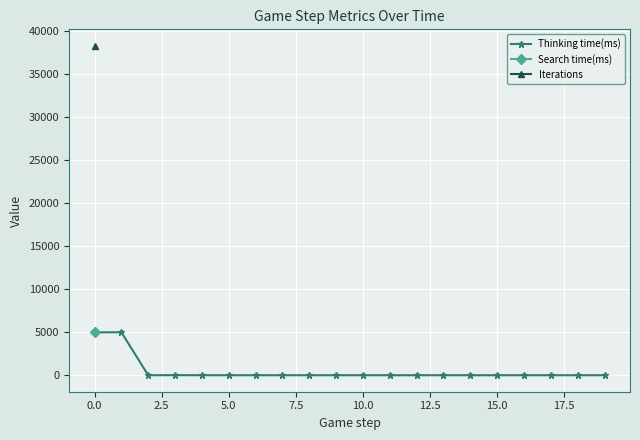

How many lines are shown in the chart?

3